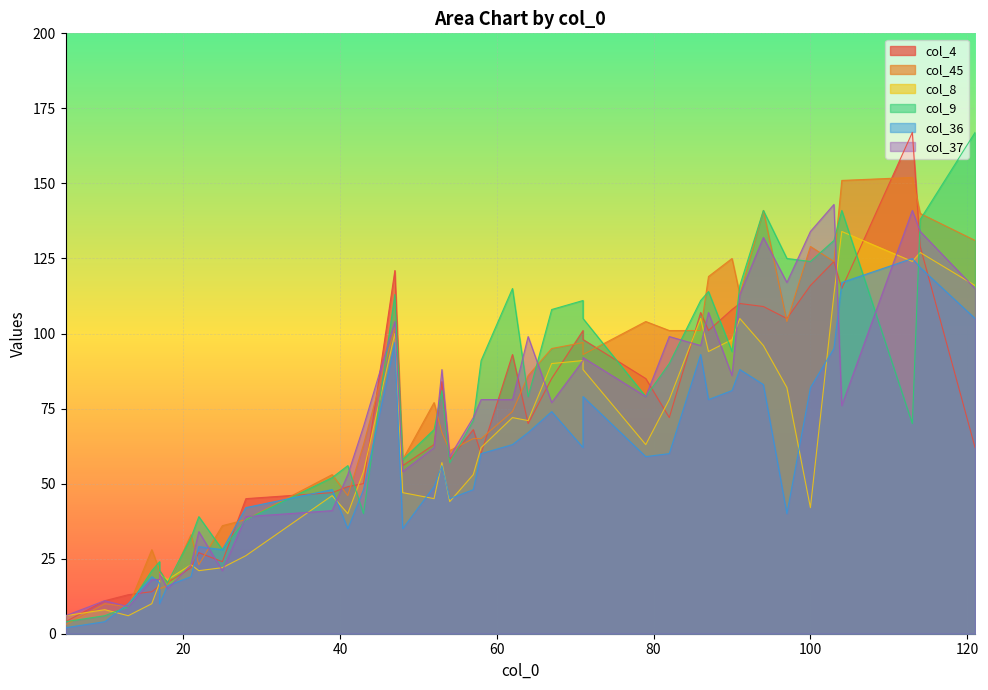

True or false: col_37 and col_9 intersect in this chart.

True